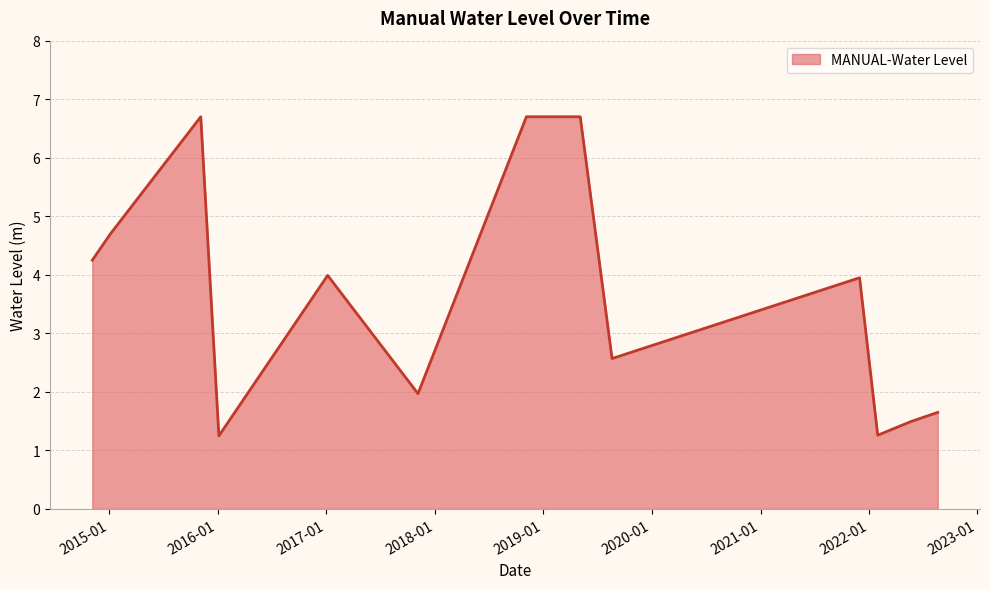

What is the difference between the maximum and minimum values?

5.4